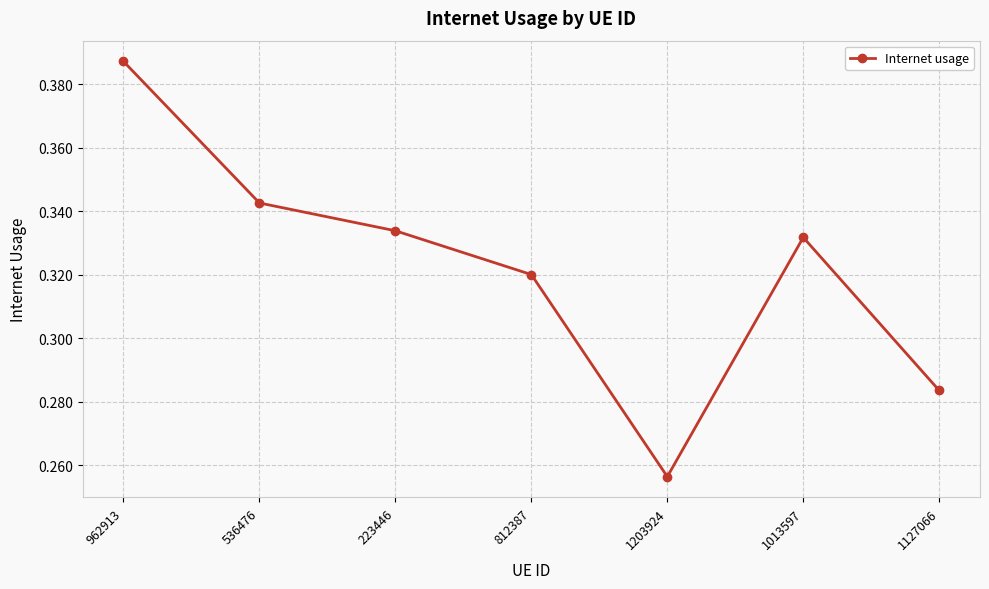

Which category has the highest value across all series?

962913